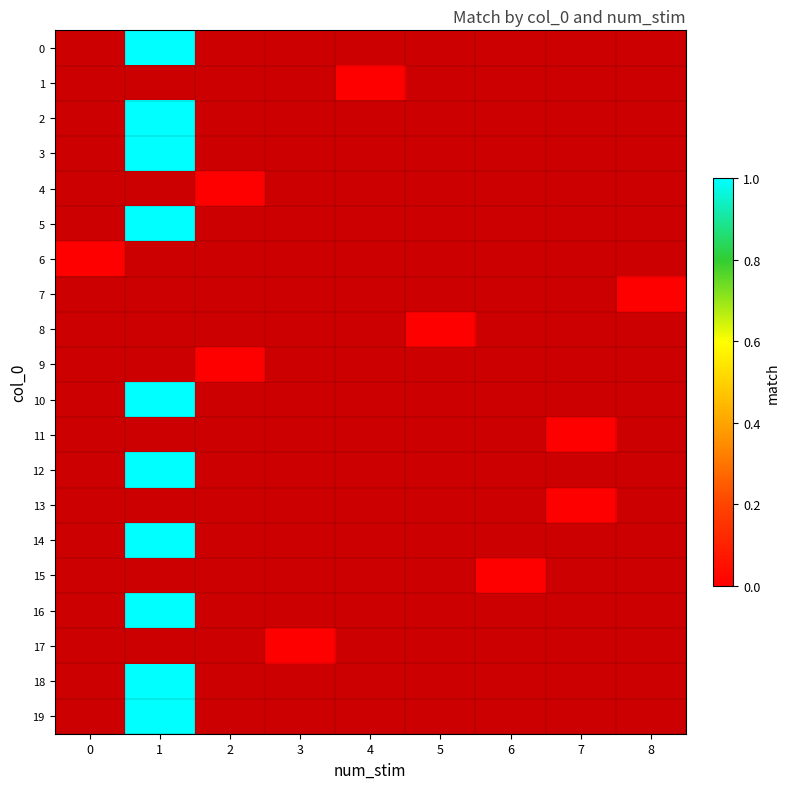

What is the greatest value displayed?

1.0